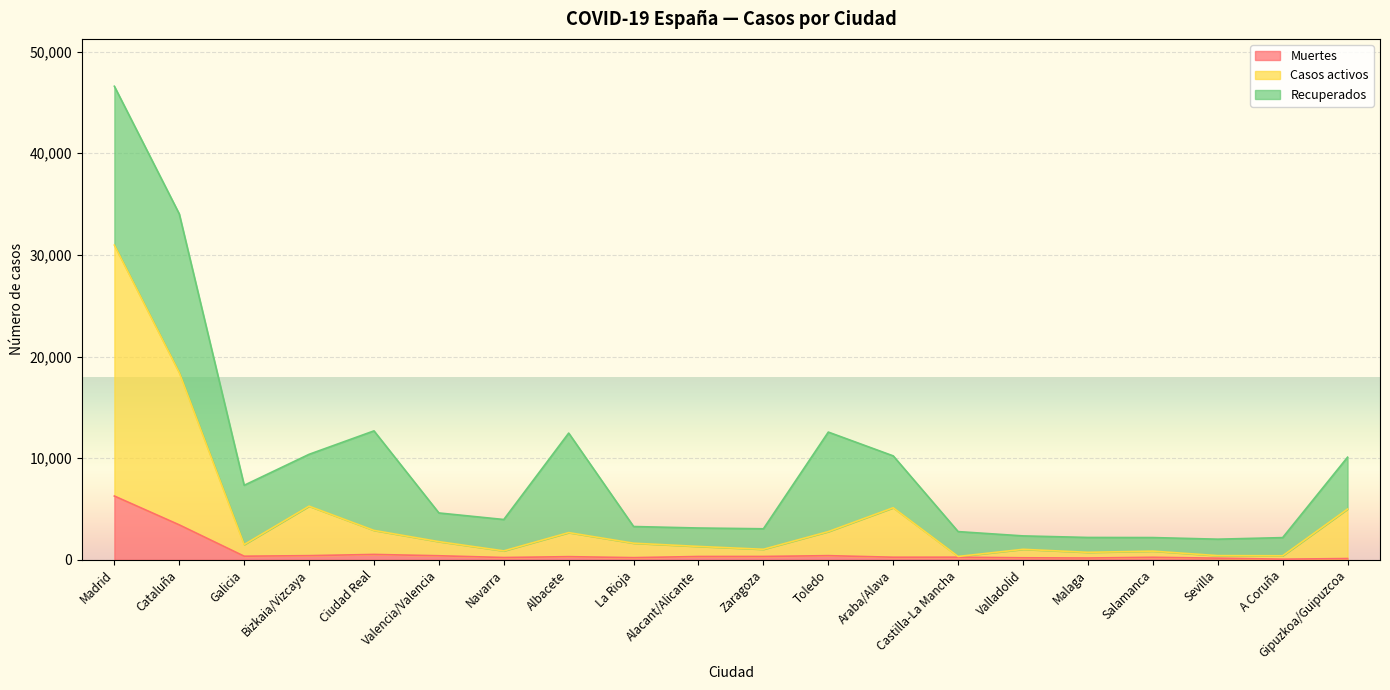

At which category is the sum across all series the highest?

Madrid